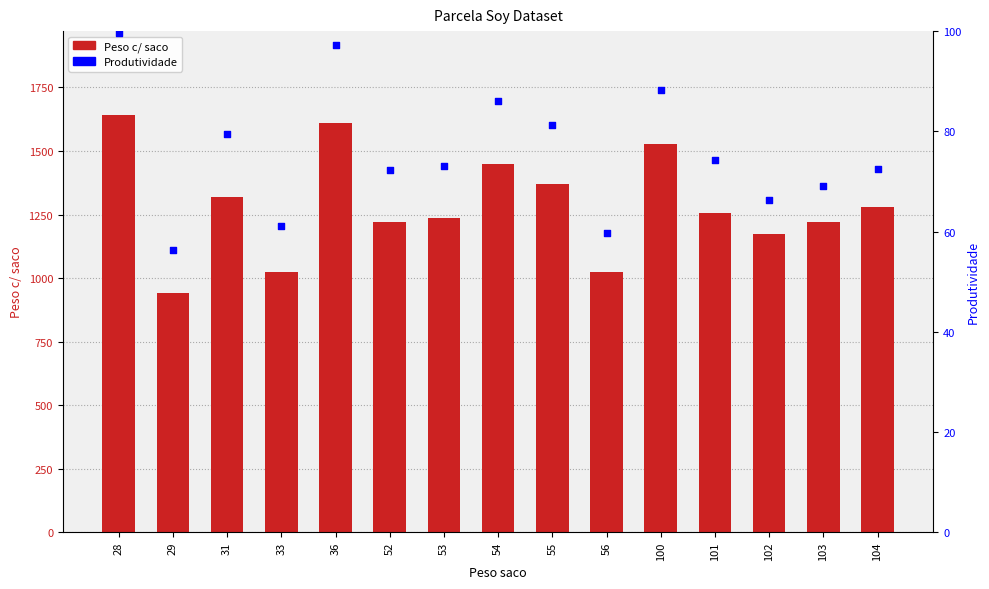

Which series has the largest total across all categories?

Peso c/ saco